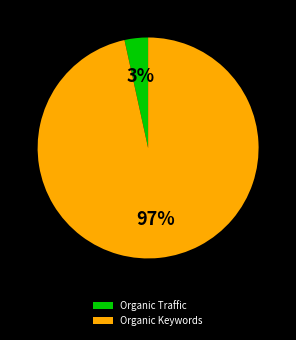

How many slices are in this pie chart?

2